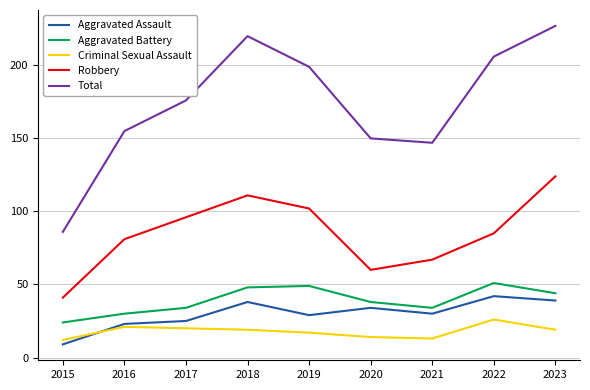

What is the approximate value of Total at 2022, to the nearest 5?

205